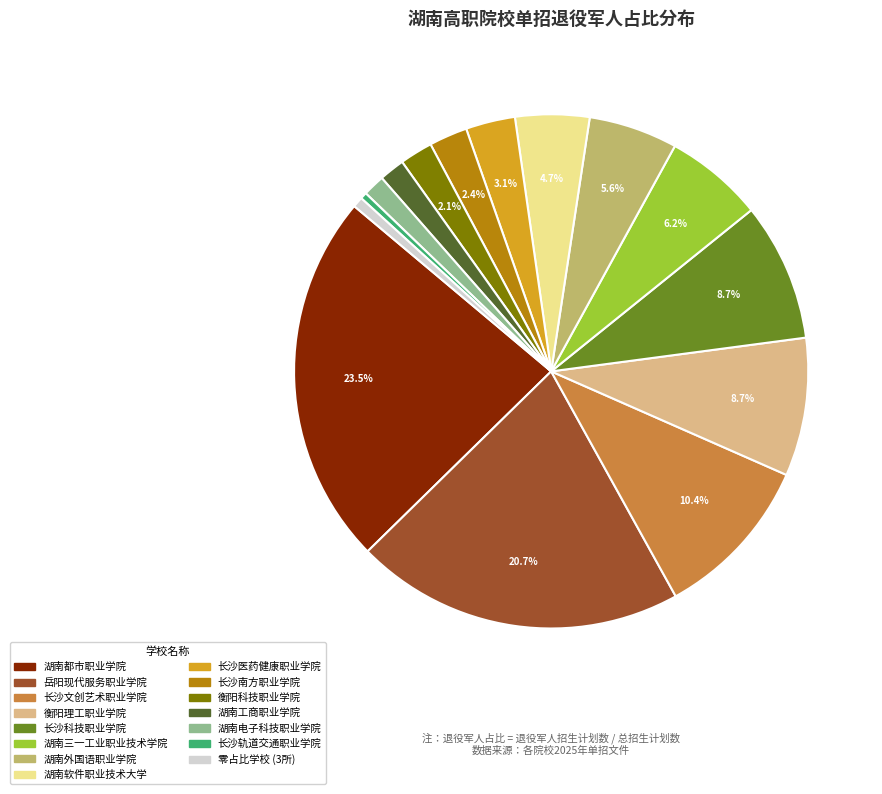

Does any single category account for the majority?

No